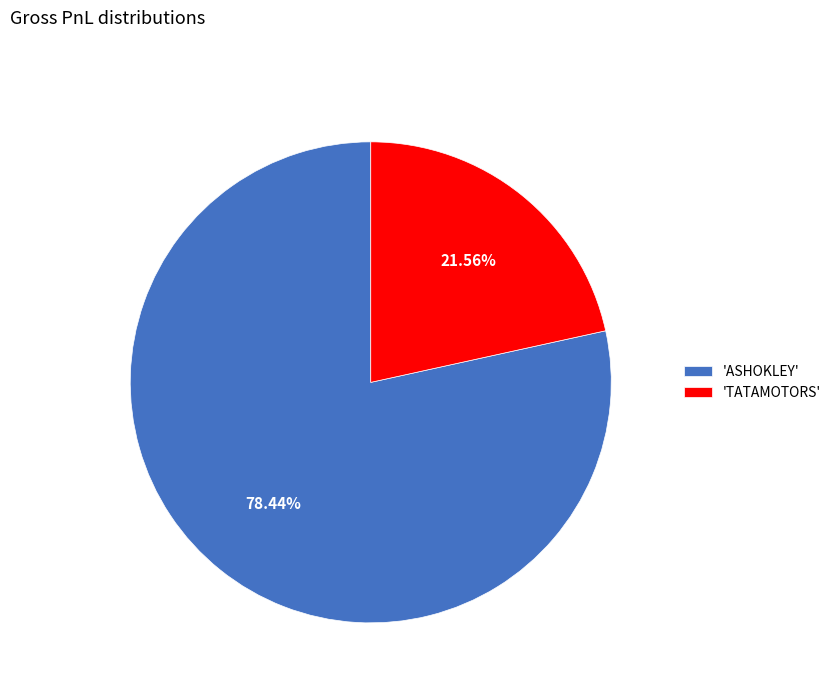

Combined, do 'TATAMOTORS' and 'ASHOKLEY' account for over 50%?

Yes